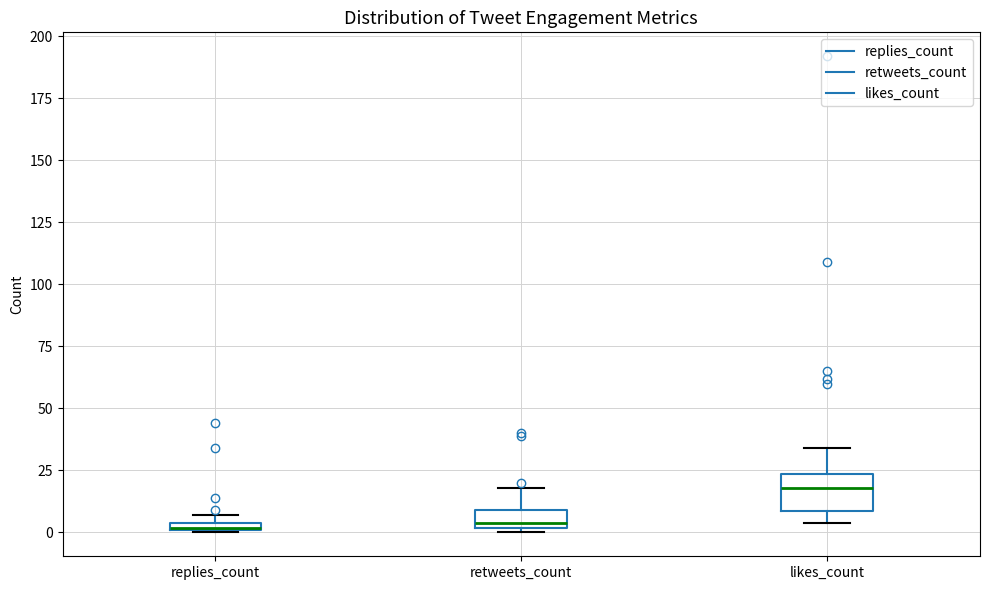

Which box is the tallest, from its lower edge to its upper edge?

likes_count